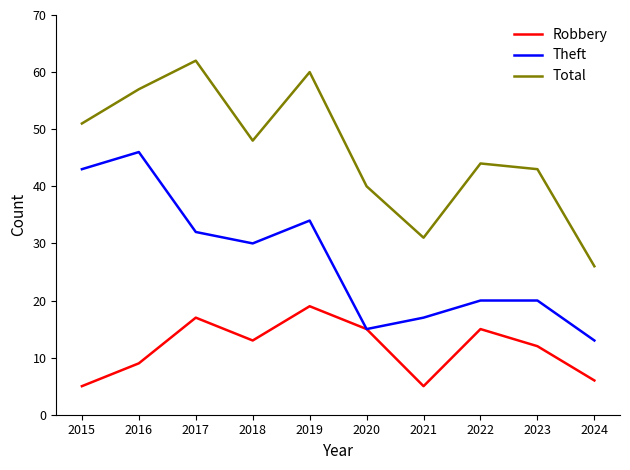

Reading left to right, extract all data points from this chart.

Robbery: 5	9	17	13	19	15	5	15	12	6
Theft: 43	46	32	30	34	15	17	20	20	13
Total: 51	57	62	48	60	40	31	44	43	26